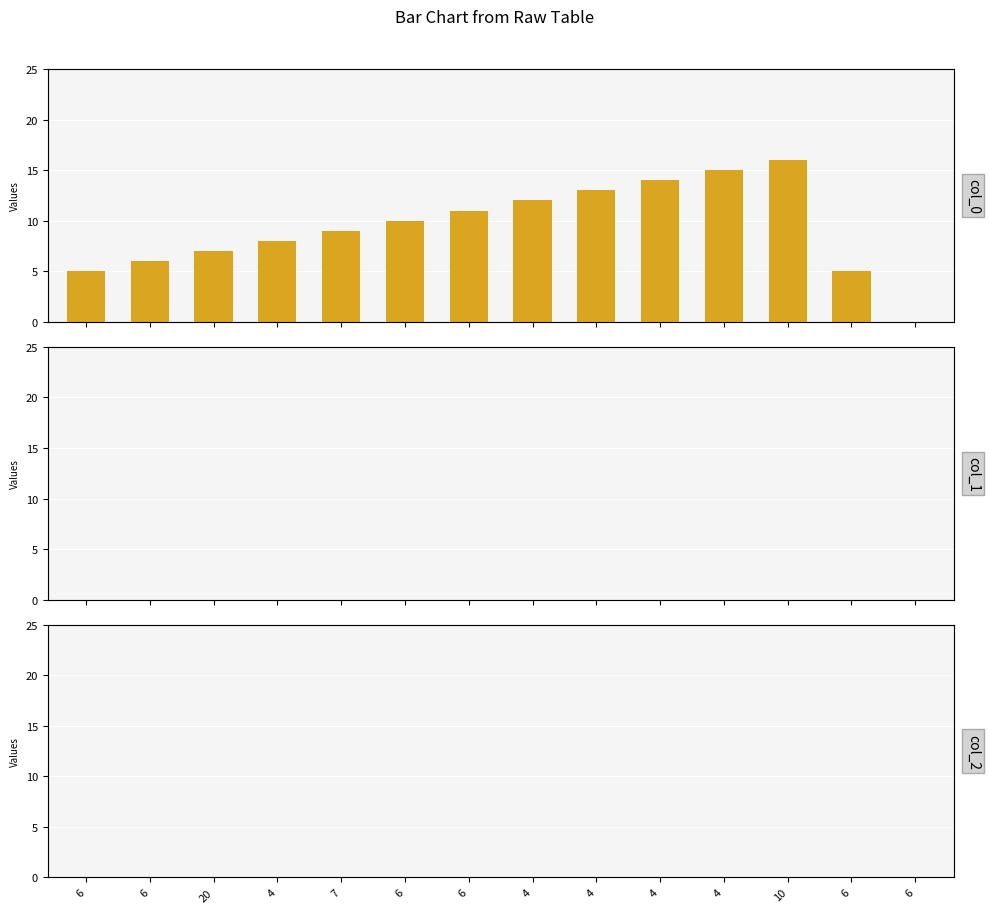

What is the sum of all values?

131